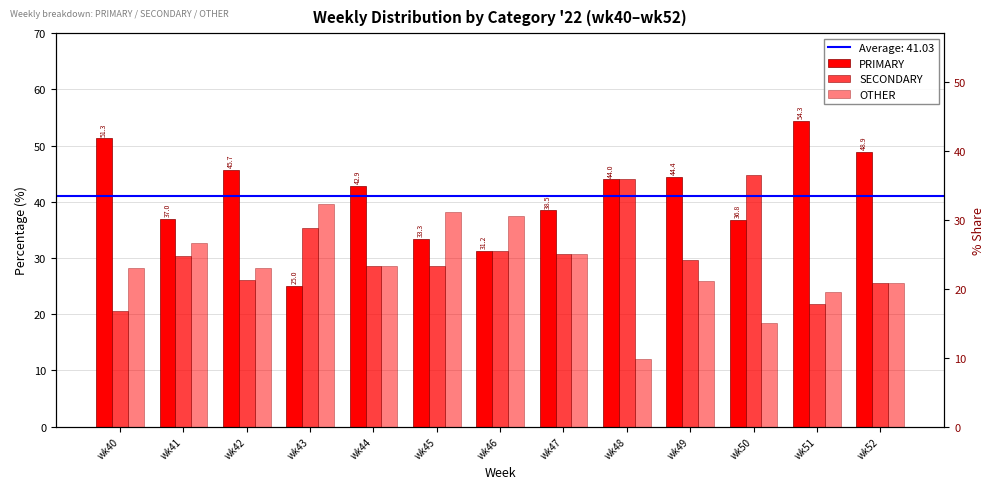

Reading left to right, transcribe all the data shown in this chart.

PRIMARY: wk40=51.3	wk41=37.0	wk42=45.7	wk43=25.0	wk44=42.9	wk45=33.3	wk46=31.2	wk47=38.5	wk48=44.0	wk49=44.4	wk50=36.8	wk51=54.3	wk52=48.9
SECONDARY: wk40=20.5	wk41=30.4	wk42=26.1	wk43=35.4	wk44=28.6	wk45=28.6	wk46=31.2	wk47=30.8	wk48=44.0	wk49=29.6	wk50=44.7	wk51=21.7	wk52=25.5
OTHER: wk40=28.2	wk41=32.6	wk42=28.3	wk43=39.6	wk44=28.6	wk45=38.1	wk46=37.5	wk47=30.8	wk48=12.0	wk49=25.9	wk50=18.4	wk51=23.9	wk52=25.5